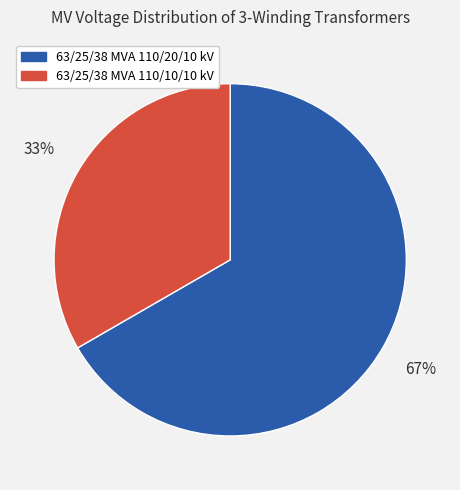

Is 63/25/38 MVA 110/10/10 kV the majority of the pie?

No